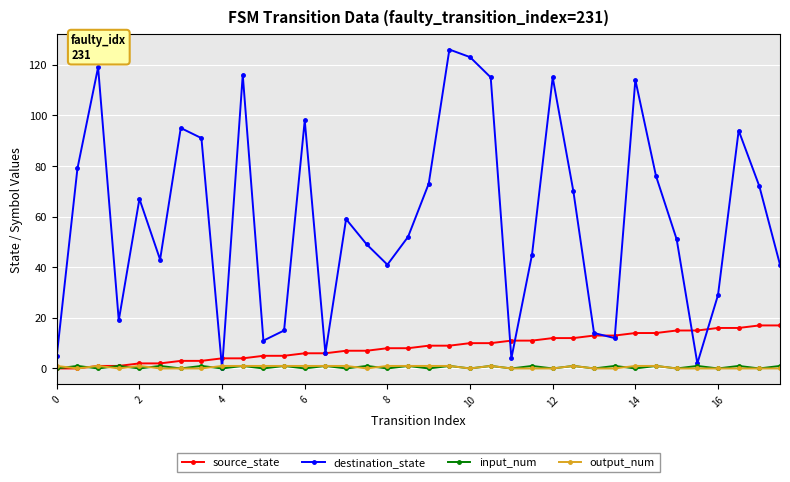

How many interior local peaks does the destination_state series have?

10